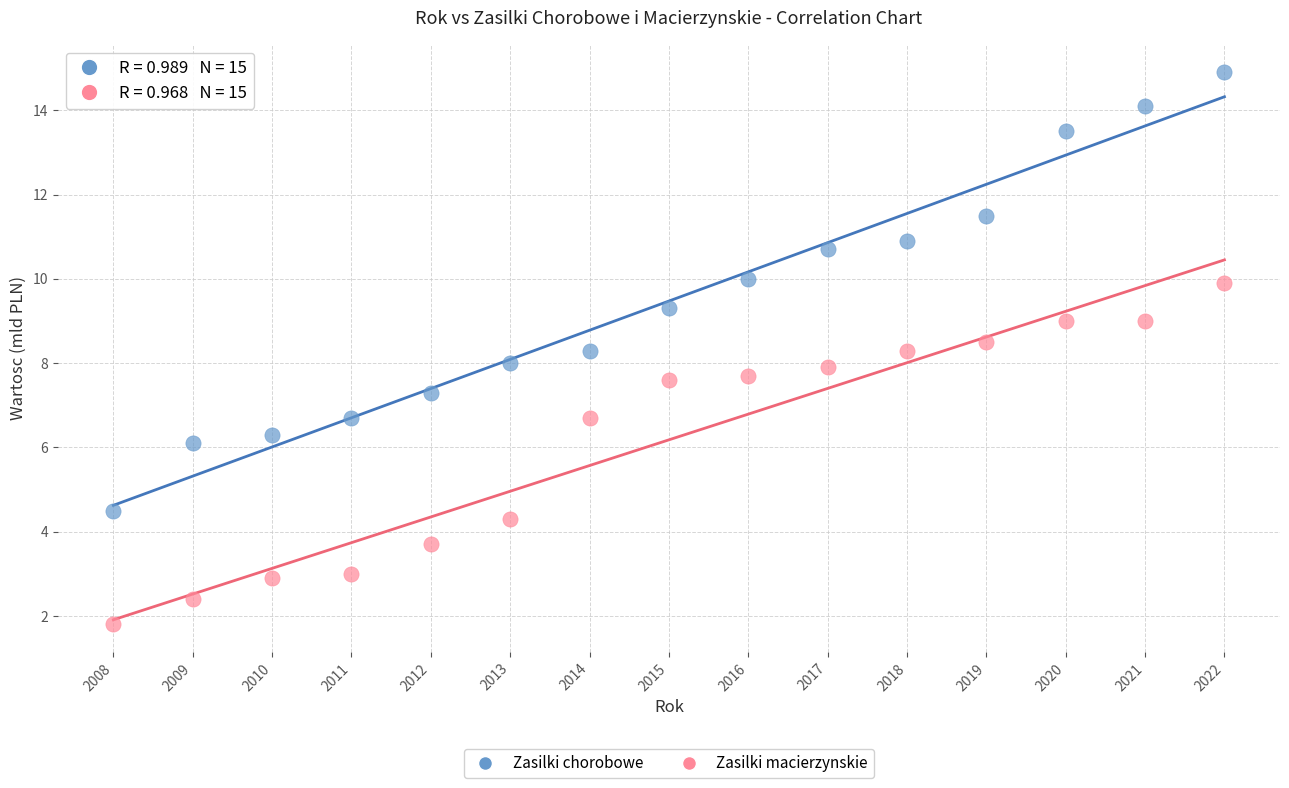

Which series contains the highest Y value?

Zasilki chorobowe